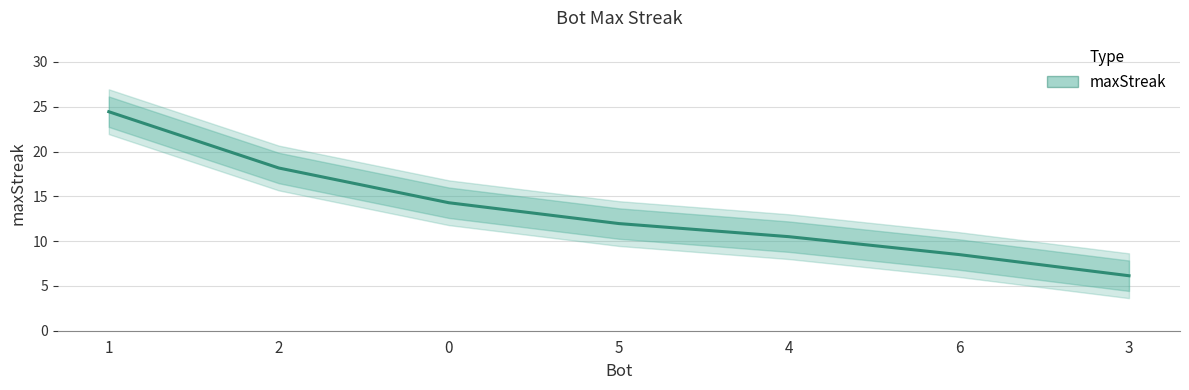

What is the label of the 1st point from the right?

3